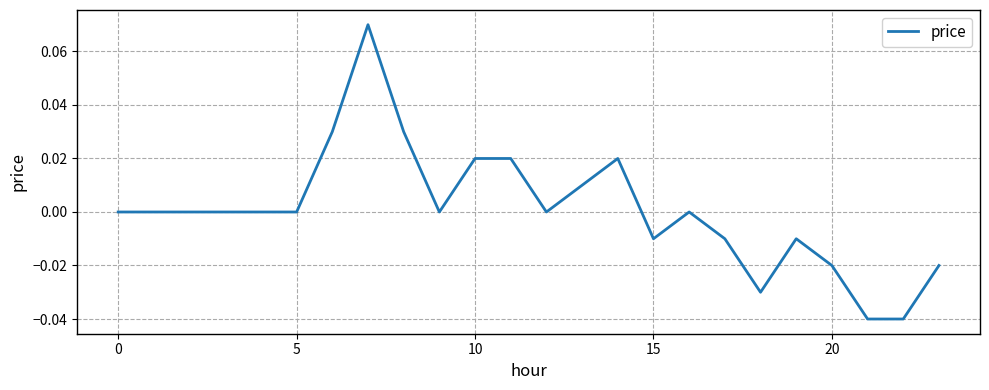

How many lines are shown in the chart?

1